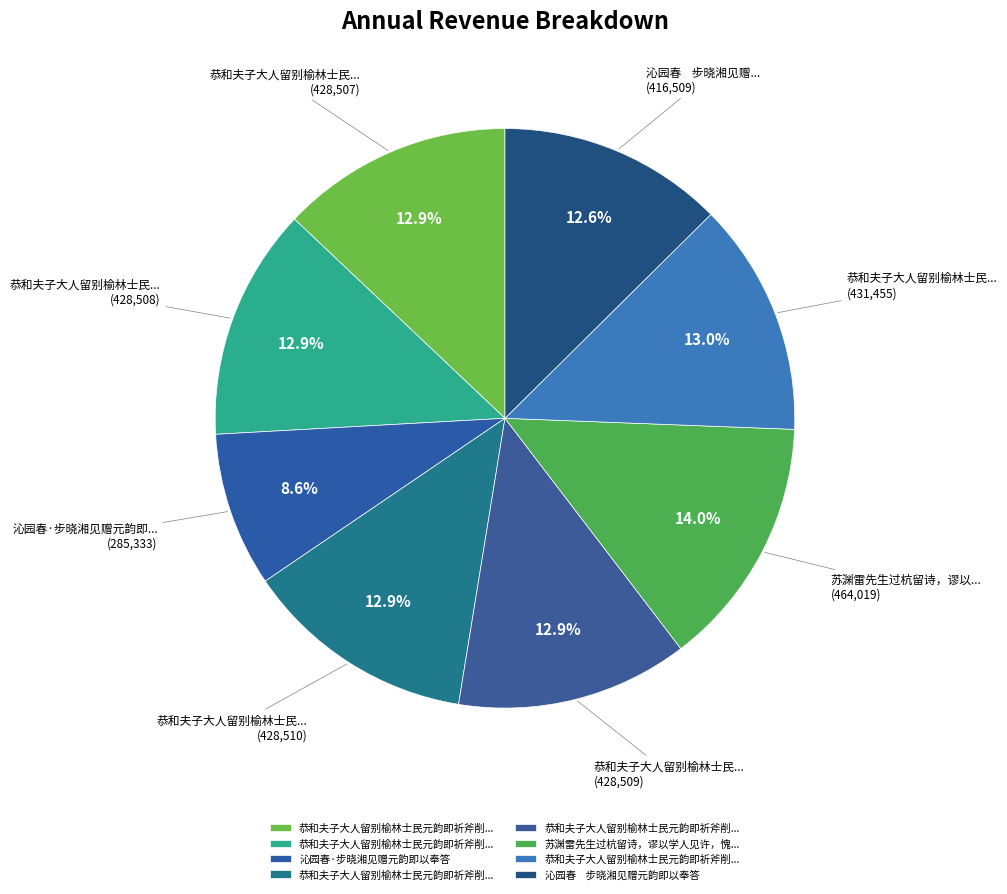

Which category has the smallest portion of the pie?

沁园春·步晓湘见赠元韵即以奉答